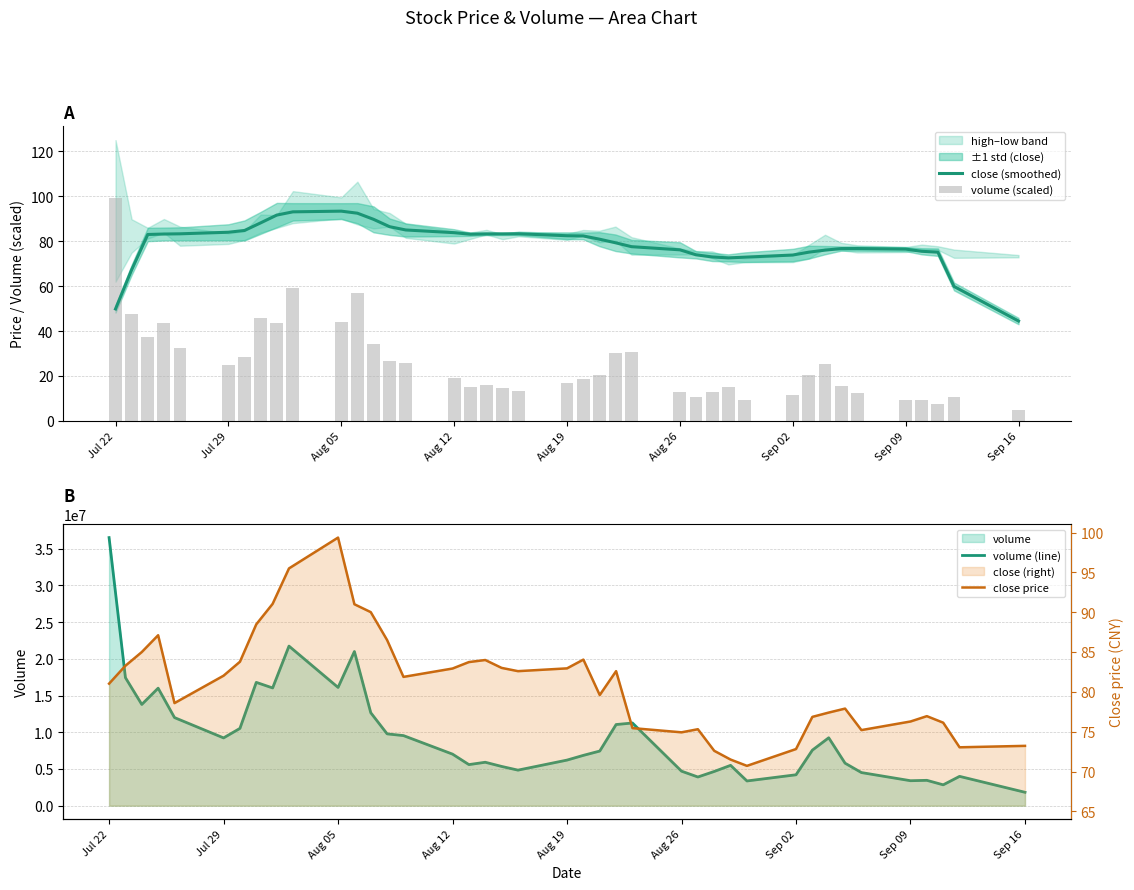

What is the difference between the maximum and second lowest values in the close (smoothed) series?

43.5